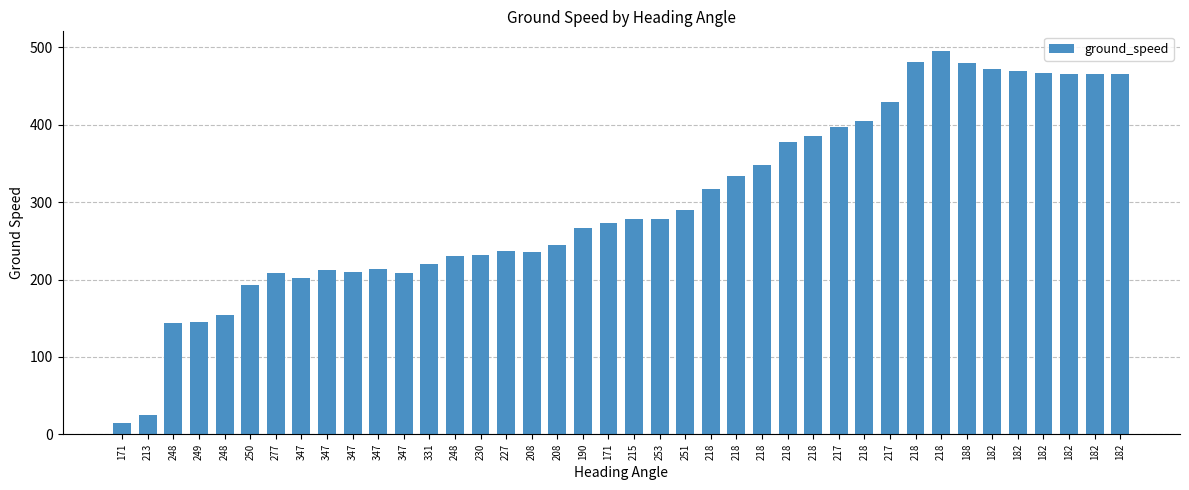

How many data points does each series have?

40